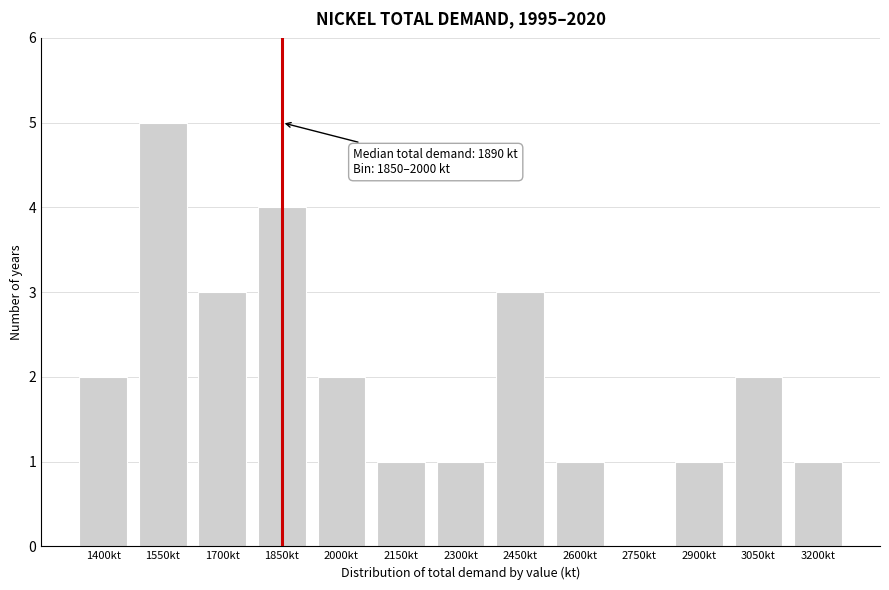

Reading left to right, what are all the values shown in this chart?

1400kt=2	1550kt=5	1700kt=3	1850kt=4	2000kt=2	2150kt=1	2300kt=1	2450kt=3	2600kt=1	2750kt=0	2900kt=1	3050kt=2	3200kt=1